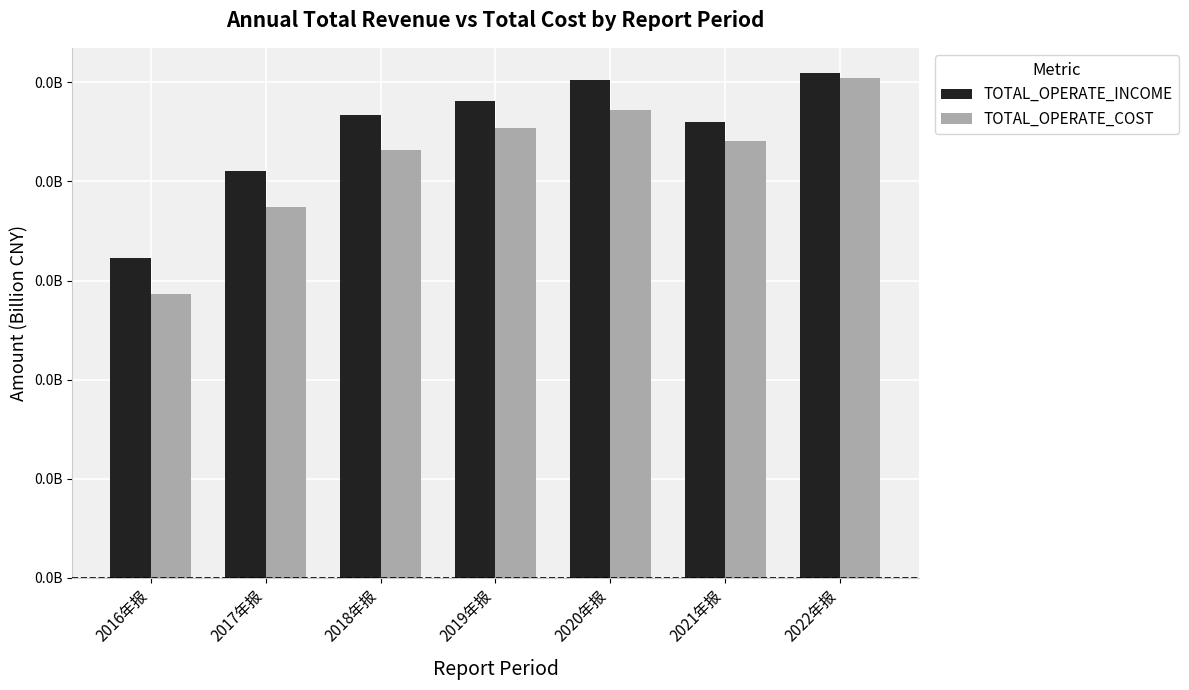

At which category is the sum across all series the highest?

2022年报